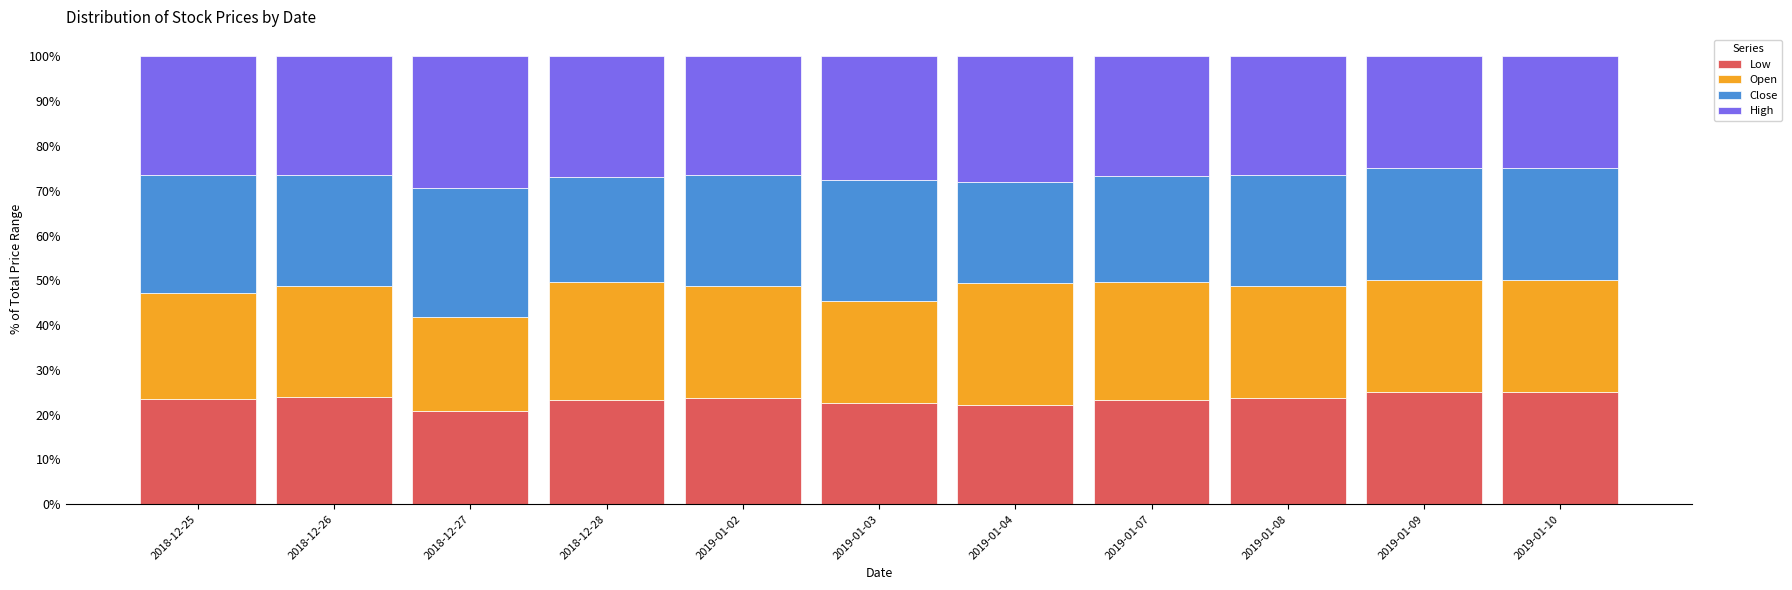

How many series are shown in this chart?

4